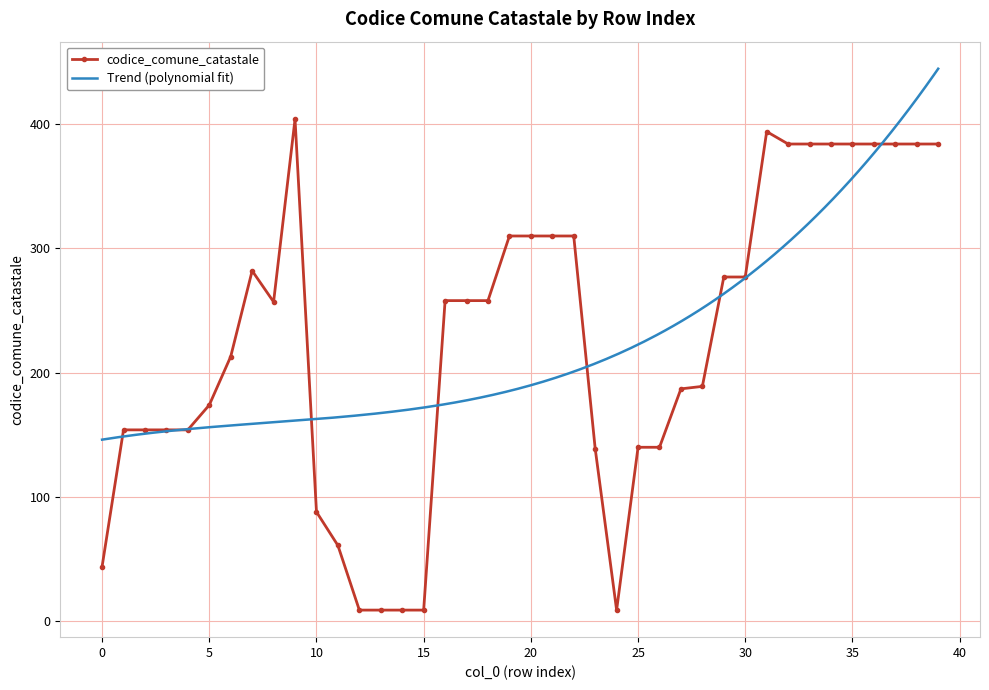

Reading right to left, transcribe all the data shown in this chart.

384	384	384	384	384	384	384	384	394	277	277	189	187	140	140	9	139	310	310	310	310	258	258	258	9	9	9	9	61	88	404	257	282	213	174	154	154	154	154	44